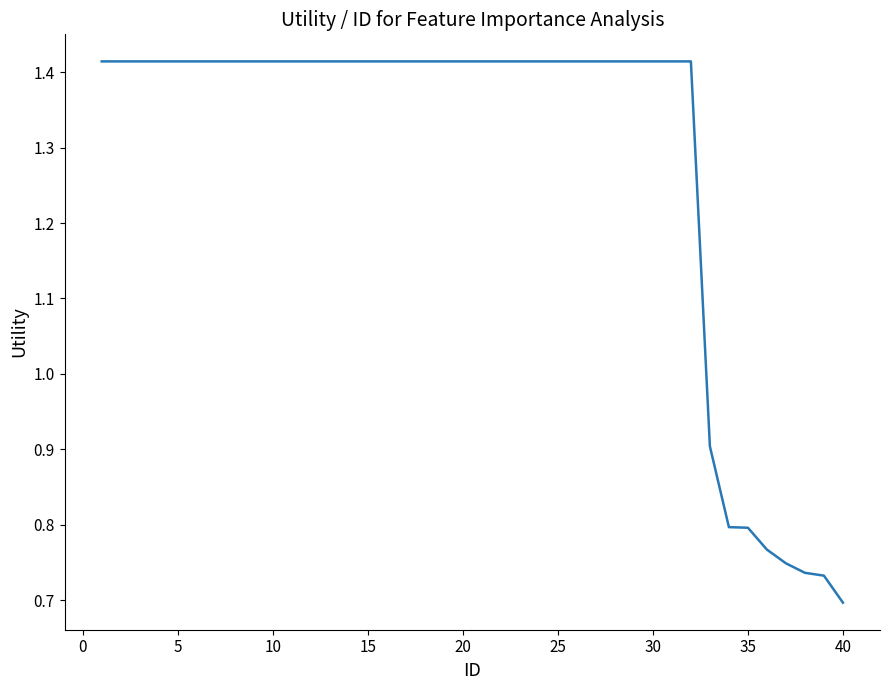

Approximately how many times larger is the value at 10 compared to 20?

1.0